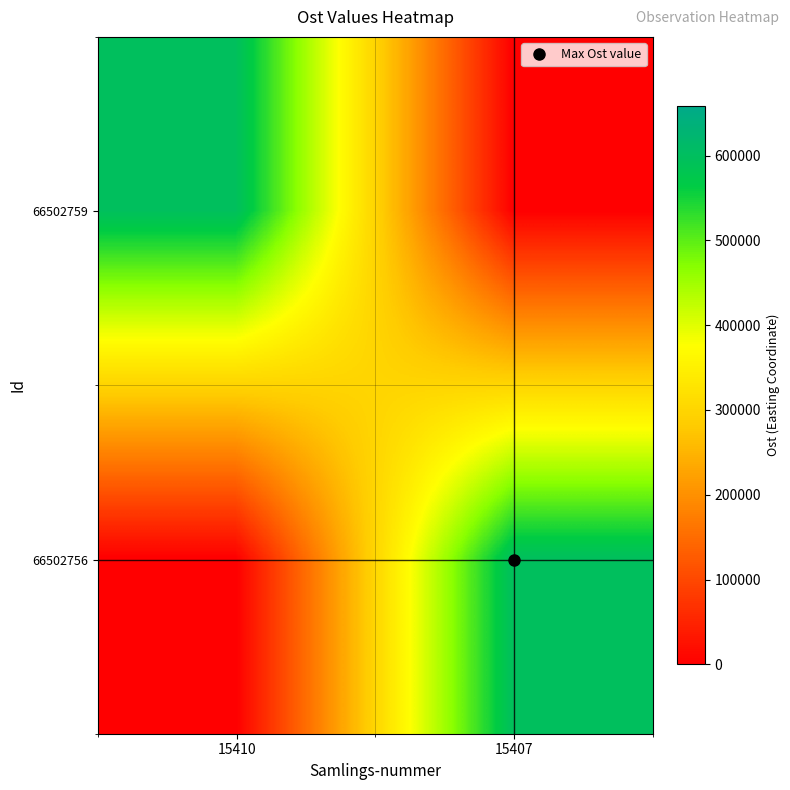

Reading left to right, what are all the values shown in this chart?

66502759: 15410=598296.1	15407=0.0
66502756: 15410=0.0	15407=598382.6